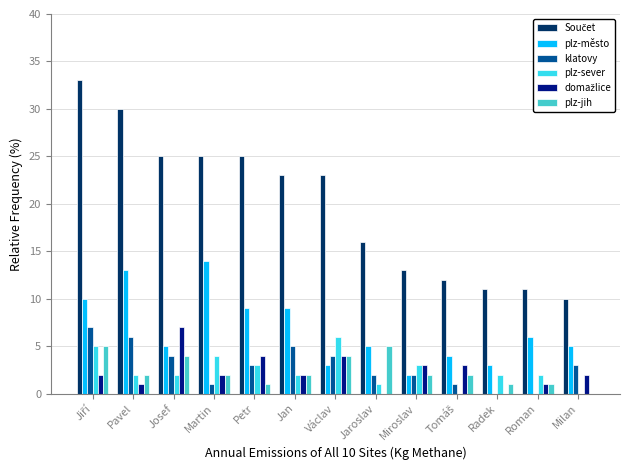

What is the highest value of the plz-sever series?

6